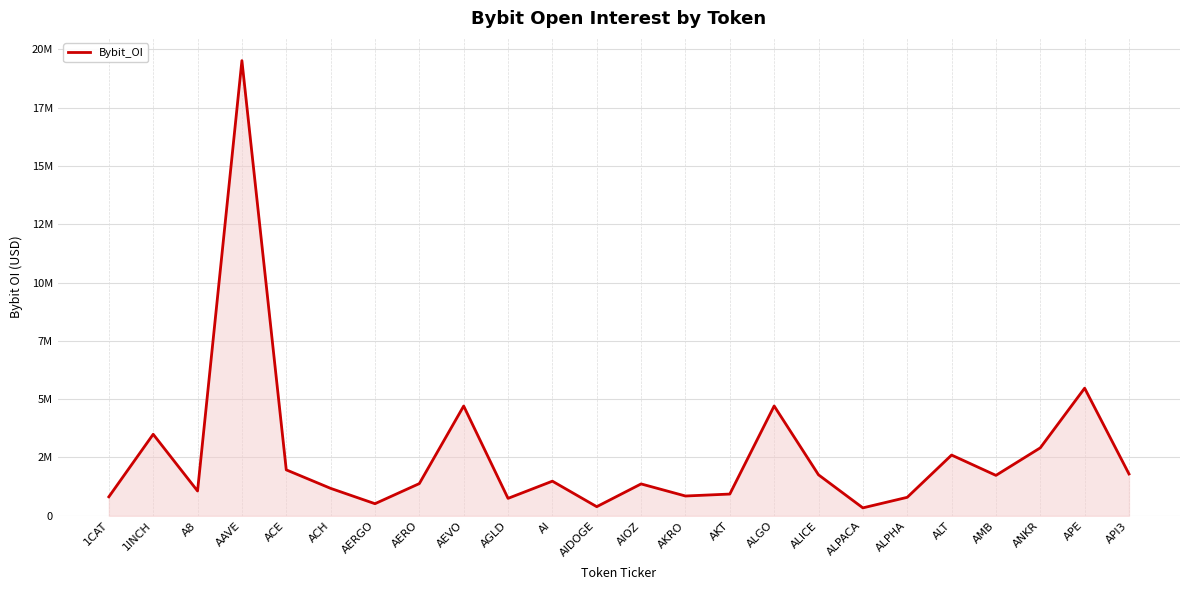

Does the chart have visible grid lines?

Yes